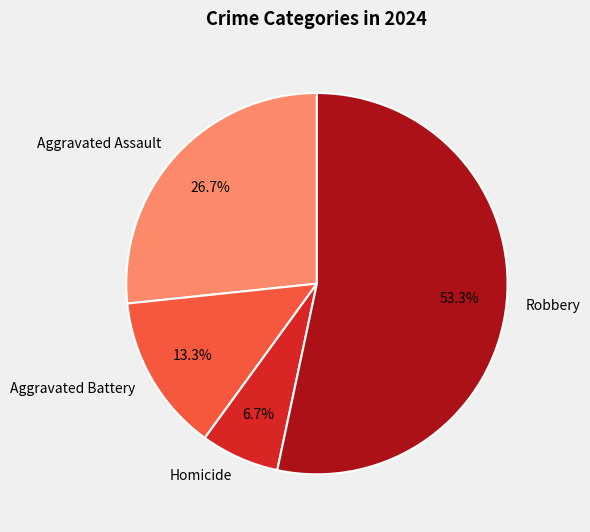

Which category has the biggest portion of the pie?

Robbery